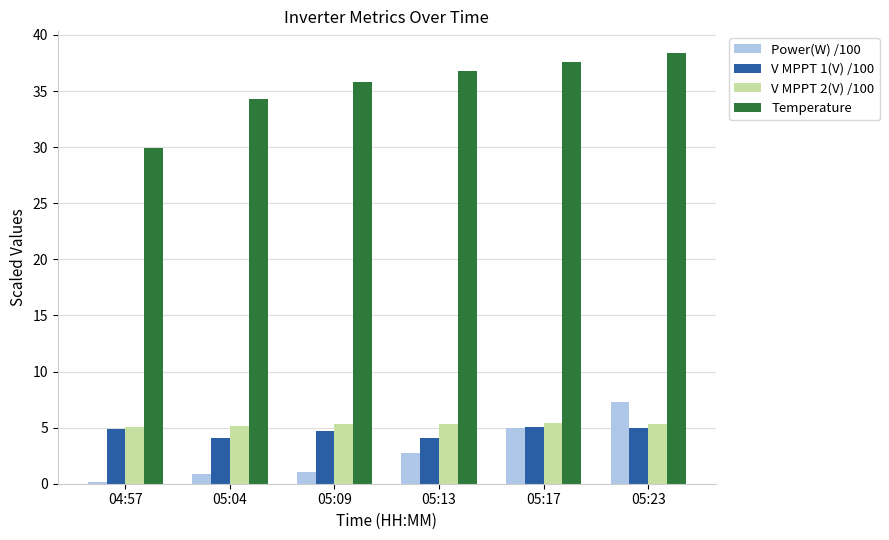

The value of Temperature at 04:57 is 29.9. True or false?

True